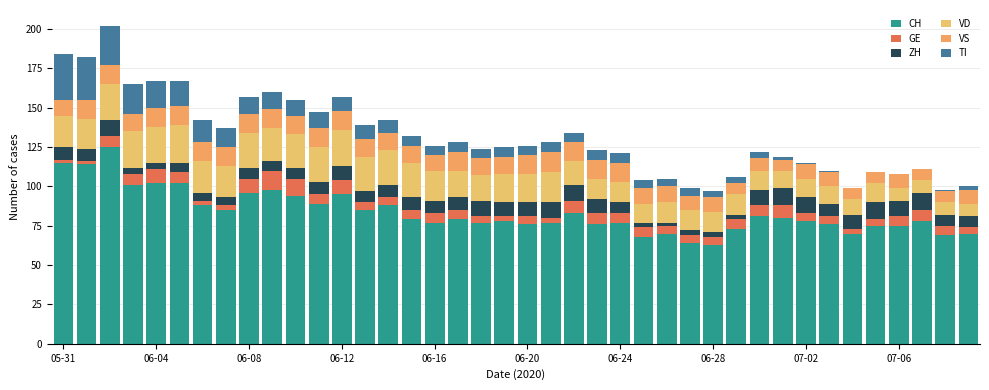

Are the bars horizontal?

No